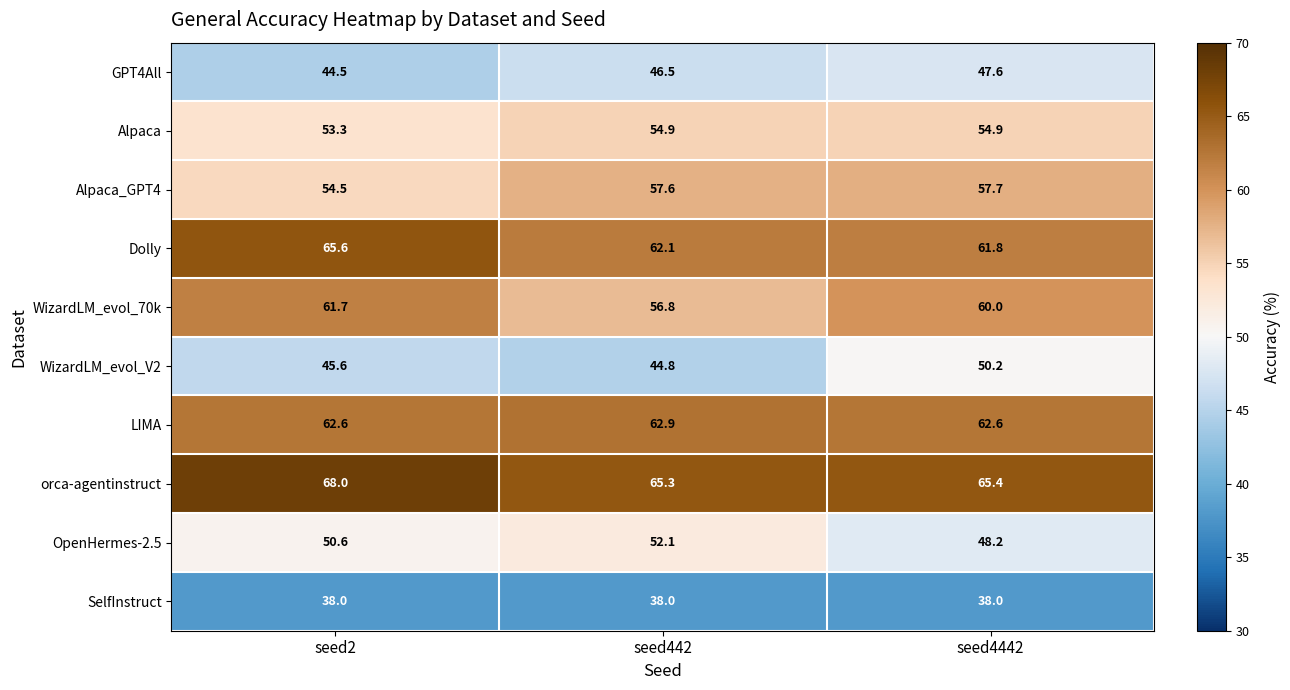

What is the maximum value shown in the chart?

68.0